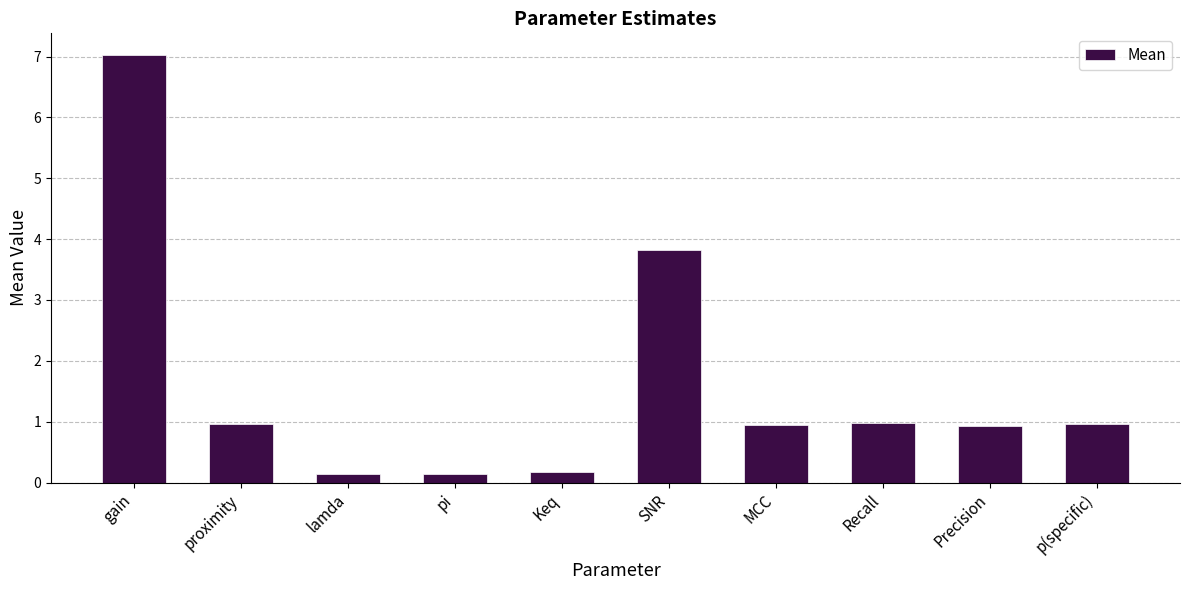

What is the change in value from gain to p(specific)?

-6.1